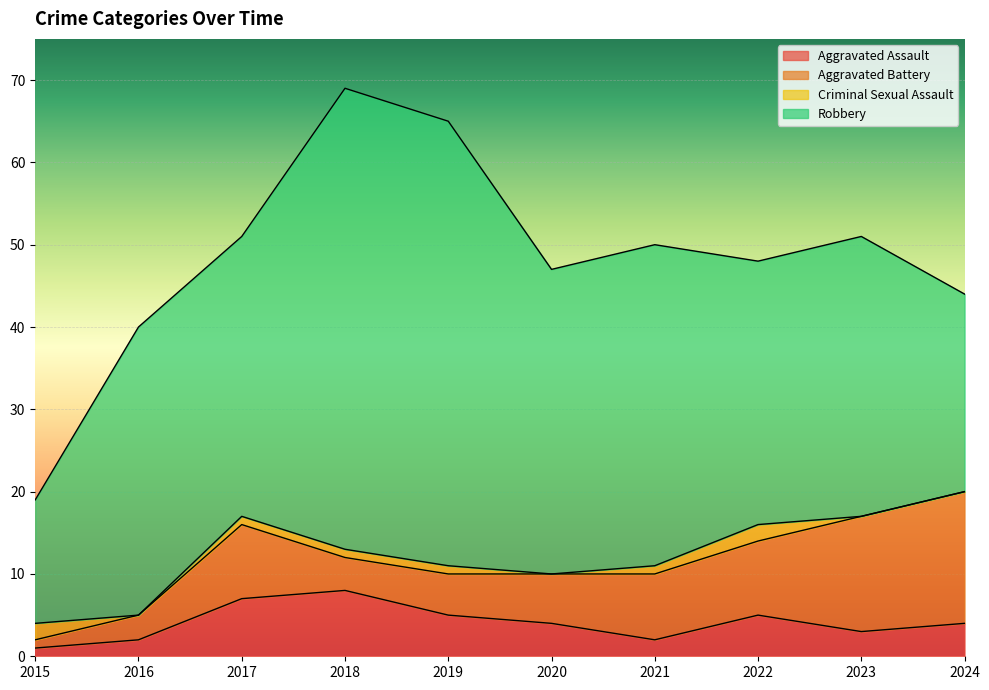

The value of Robbery at 2017 is 34. True or false?

True